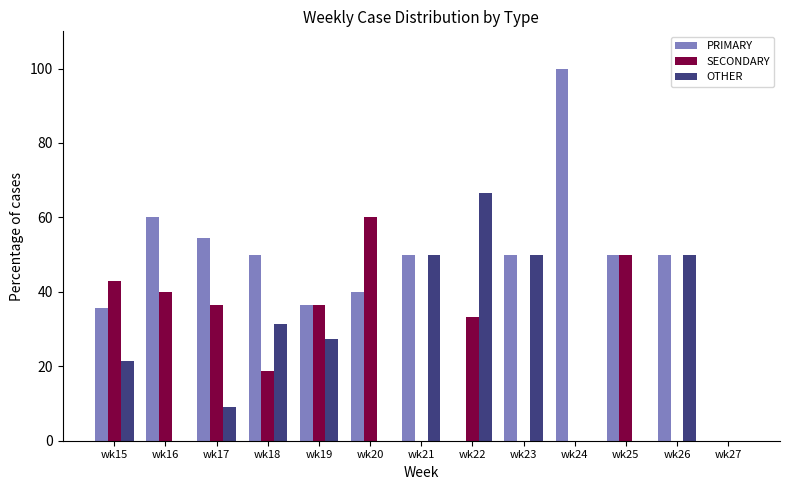

How many data points in OTHER are above 21?

7